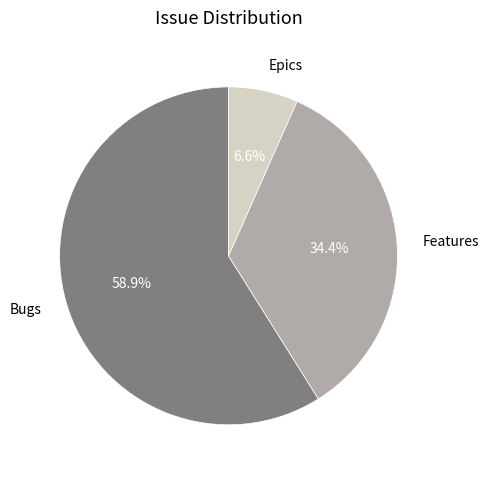

How many slices are in this pie chart?

3